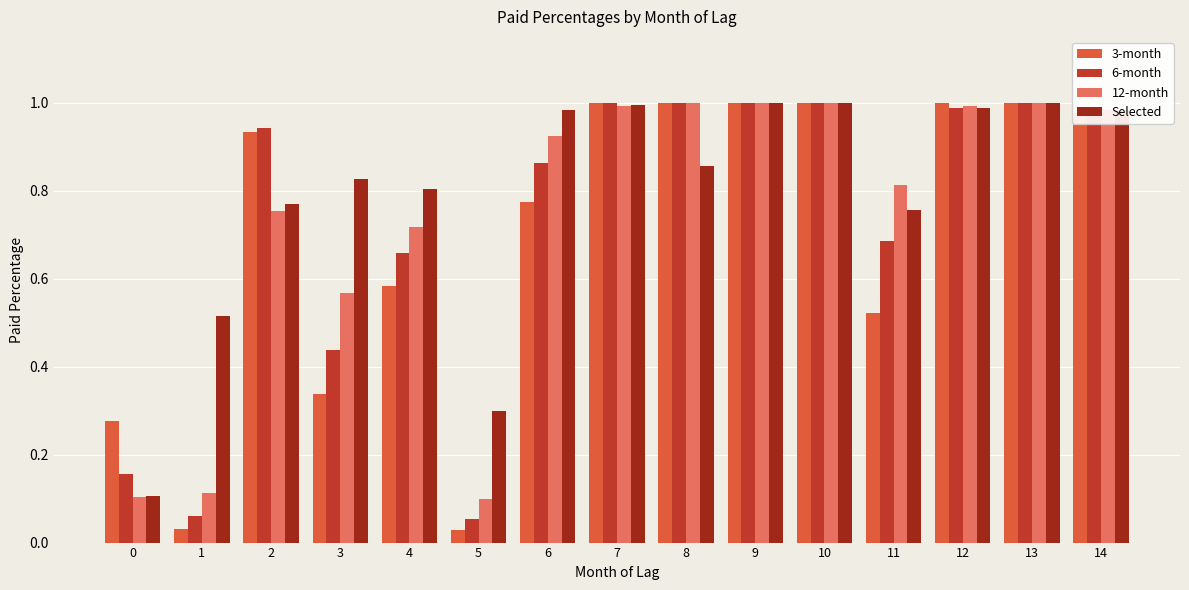

The value of 3-month at 14 is 1.0. True or false?

True